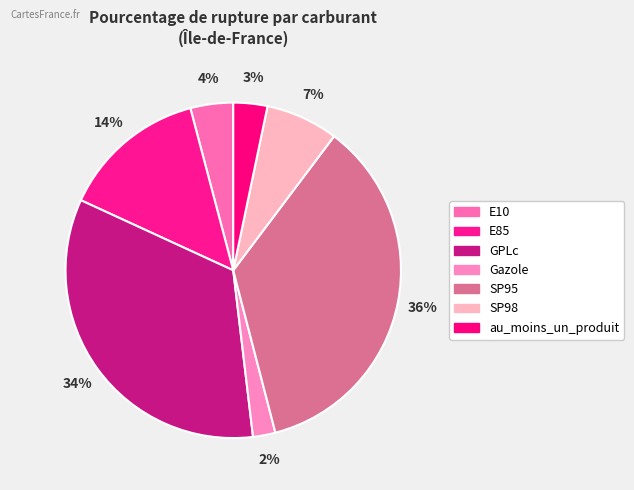

Which slice is the smallest?

Gazole